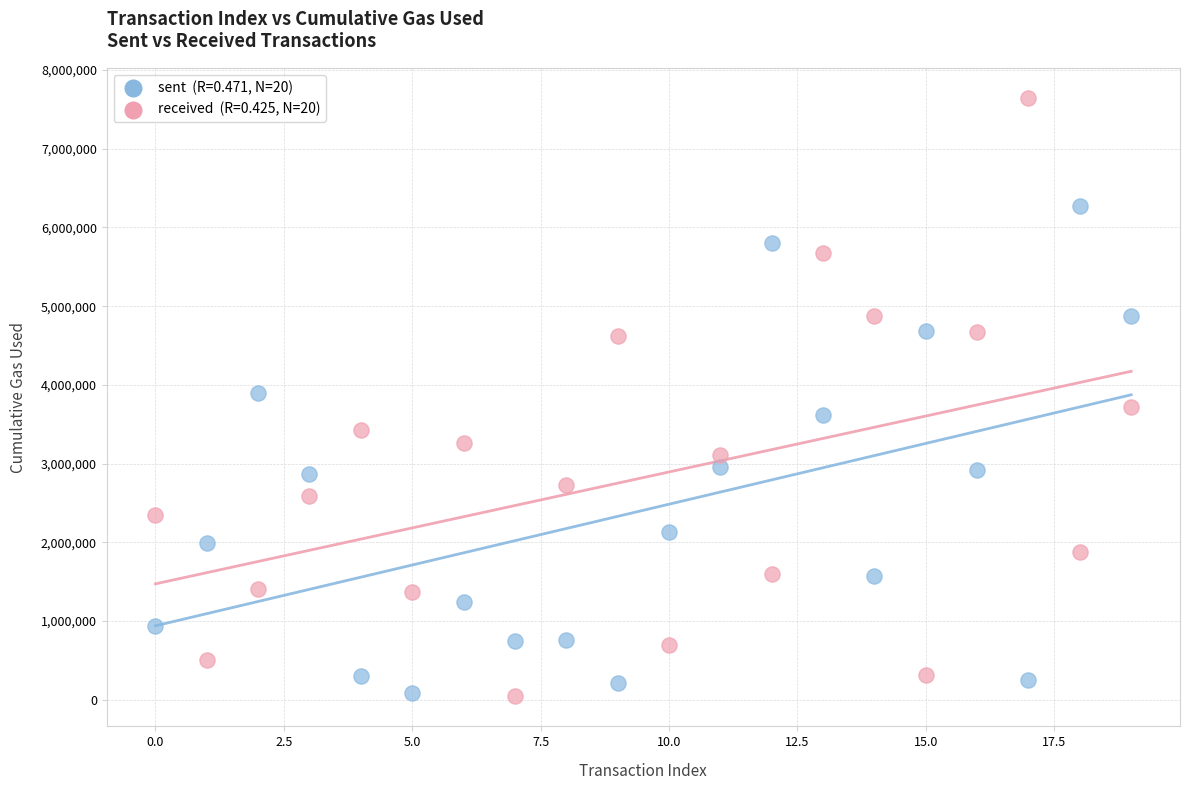

Across all data points, what is the range of Y values (max minus min)?

7605558